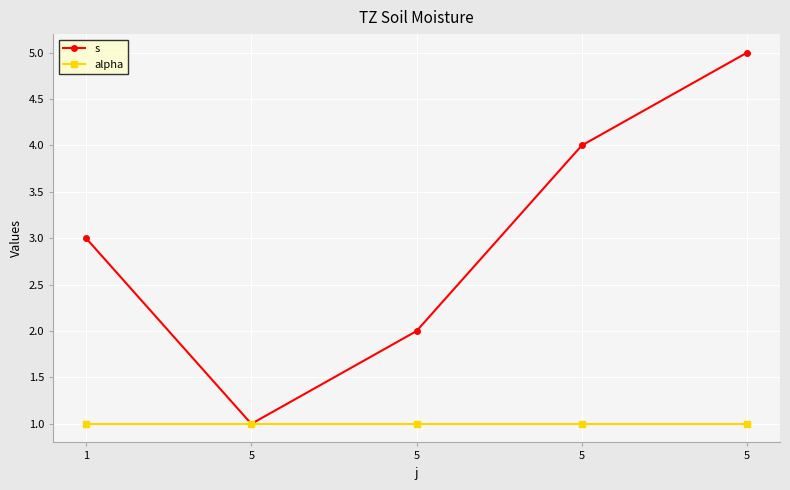

List the labels in order of s value, largest first.

5, 5, 1, 5, 5